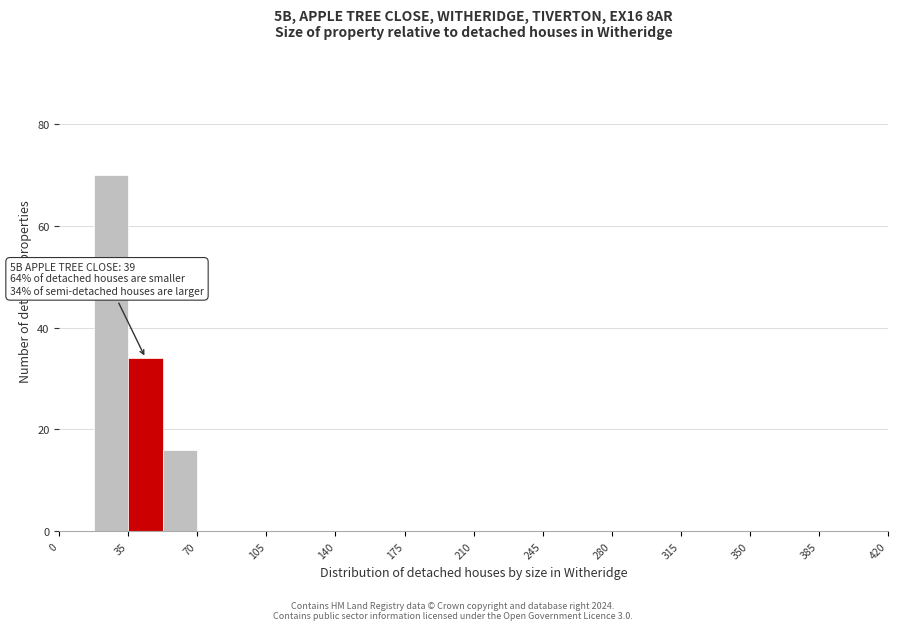

Read against the x-axis, roughly where is the centre of the tallest bar?

25